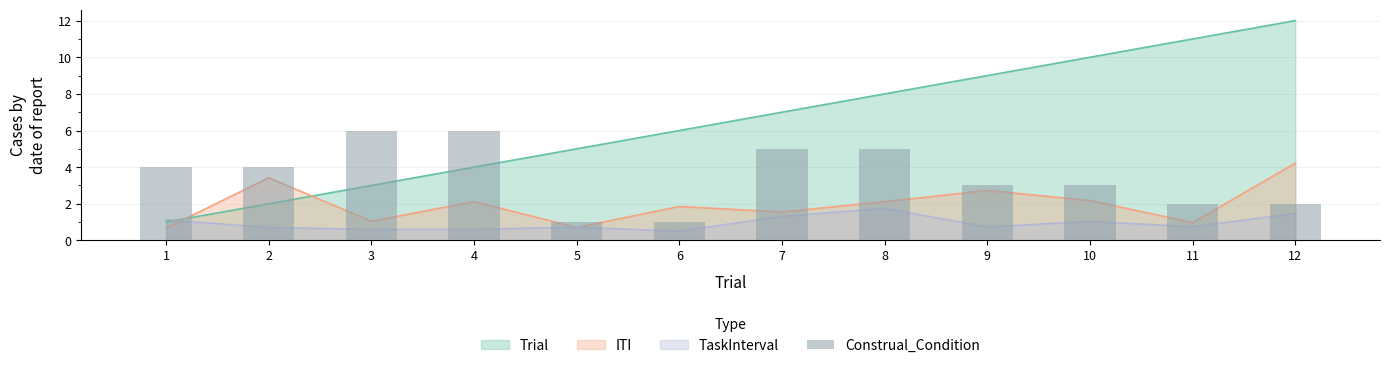

Which has a higher value, 1 or 4?

4